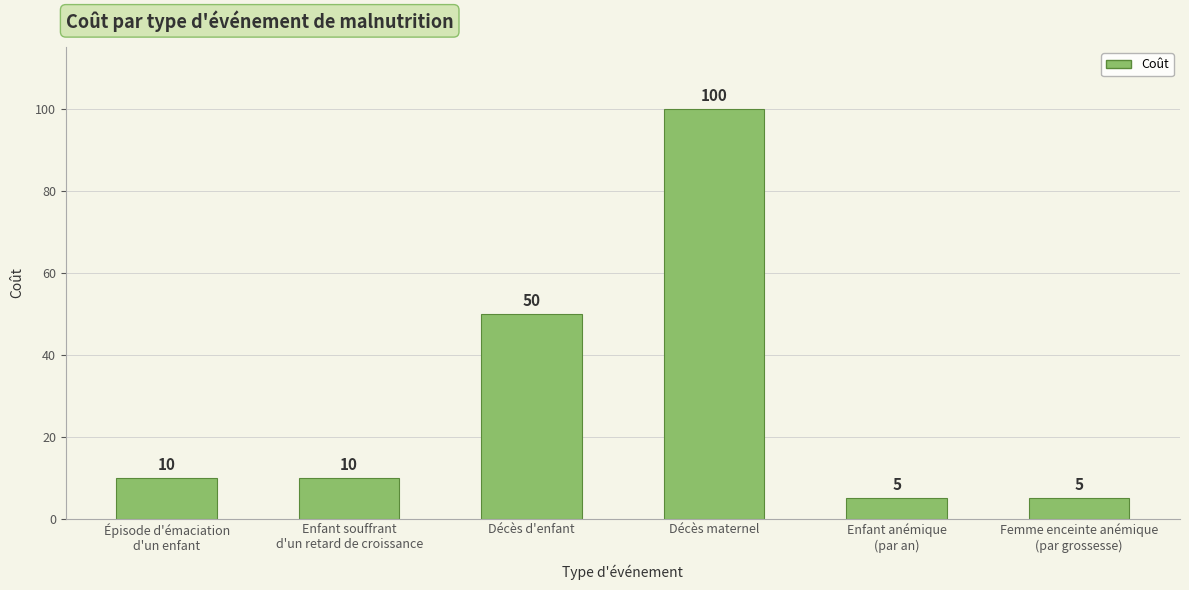

What is the difference between the maximum and minimum values?

95